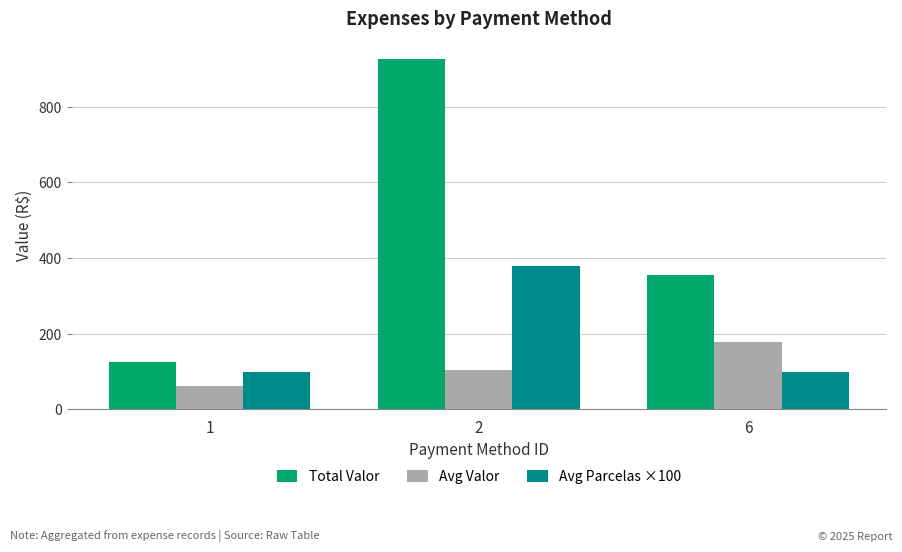

How many Avg Parcelas ×100 values are between 100 and 378?

3